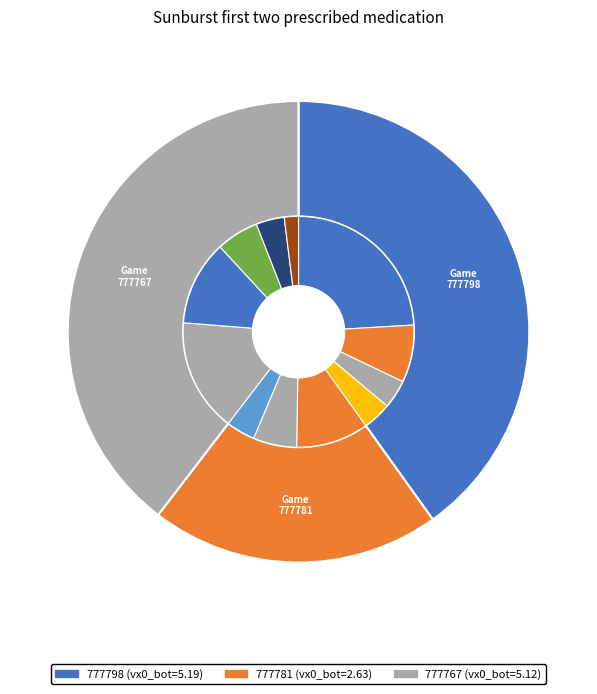

Rank the categories by value from highest to lowest.

777798, 777767, 777781